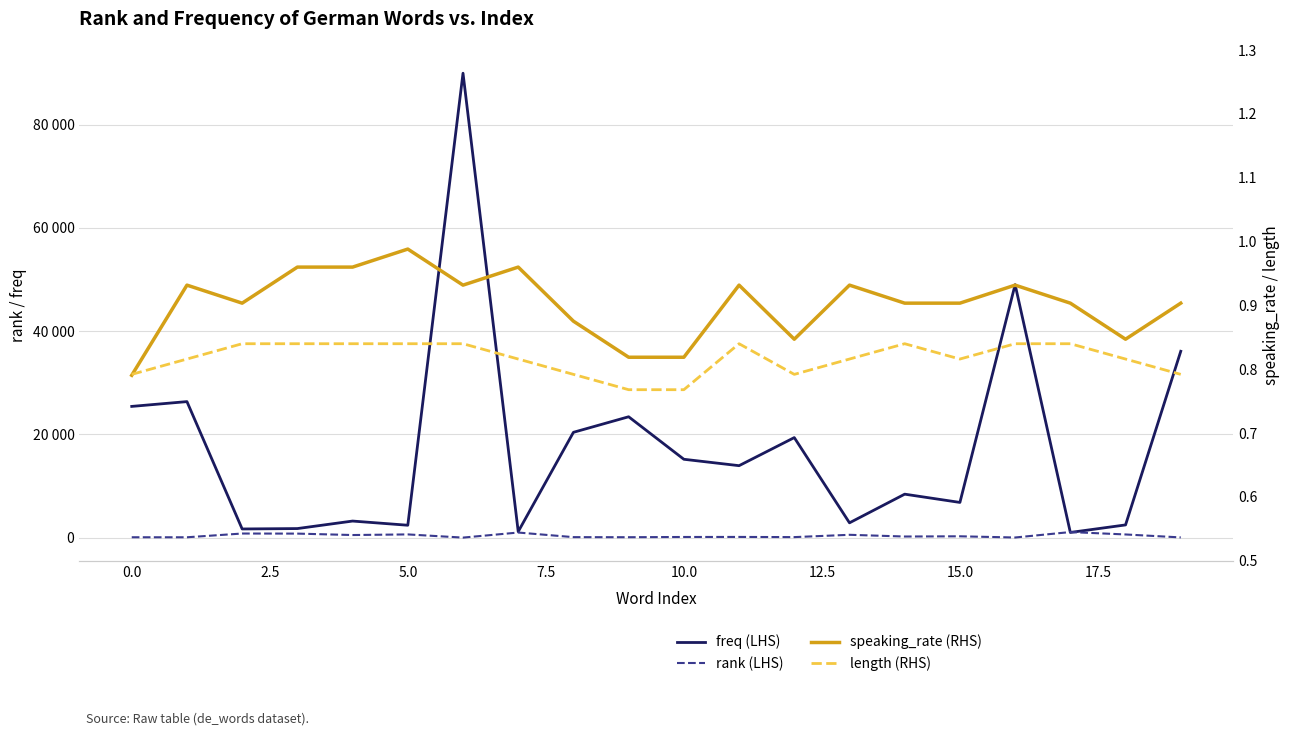

Which series has the largest range (max minus min)?

freq (LHS)